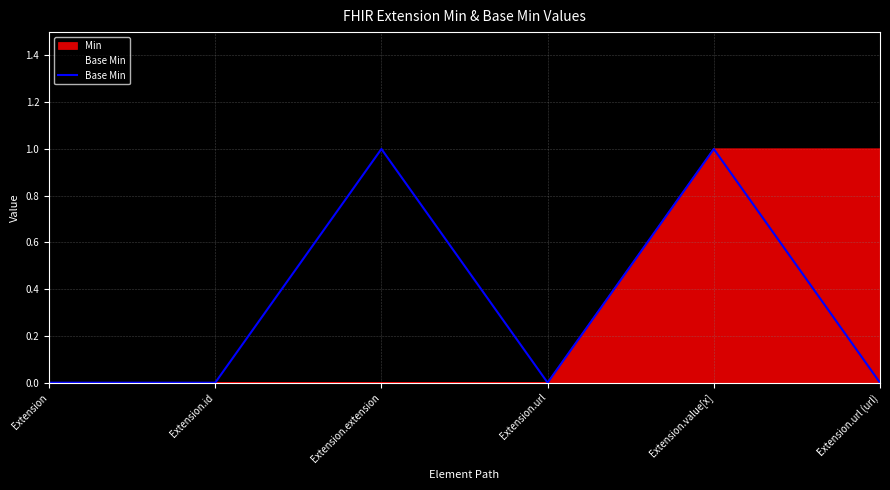

Rank the categories by value from lowest to highest.

Extension, Extension.id, Extension.url, Extension.url (url), Extension.extension, Extension.value[x]